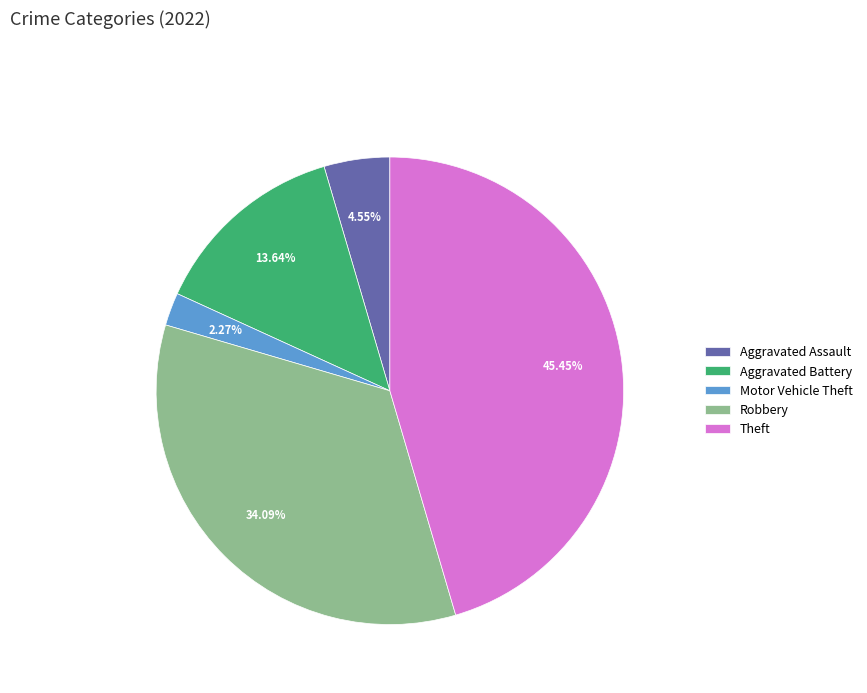

To the nearest percent, what is the difference between the largest and smallest slice percentages?

43%